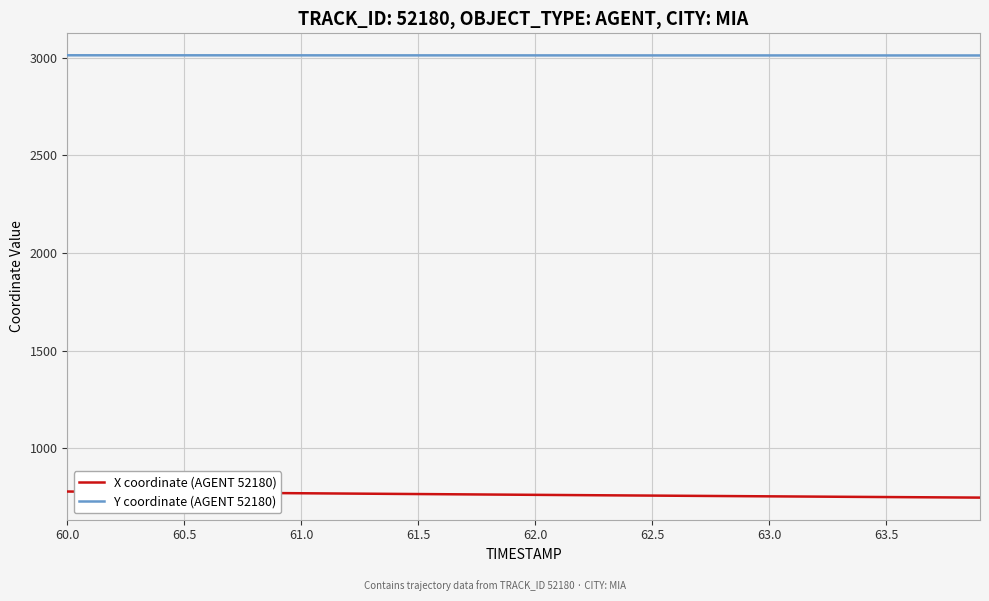

Which series has the largest total across all categories?

Y coordinate (AGENT 52180)